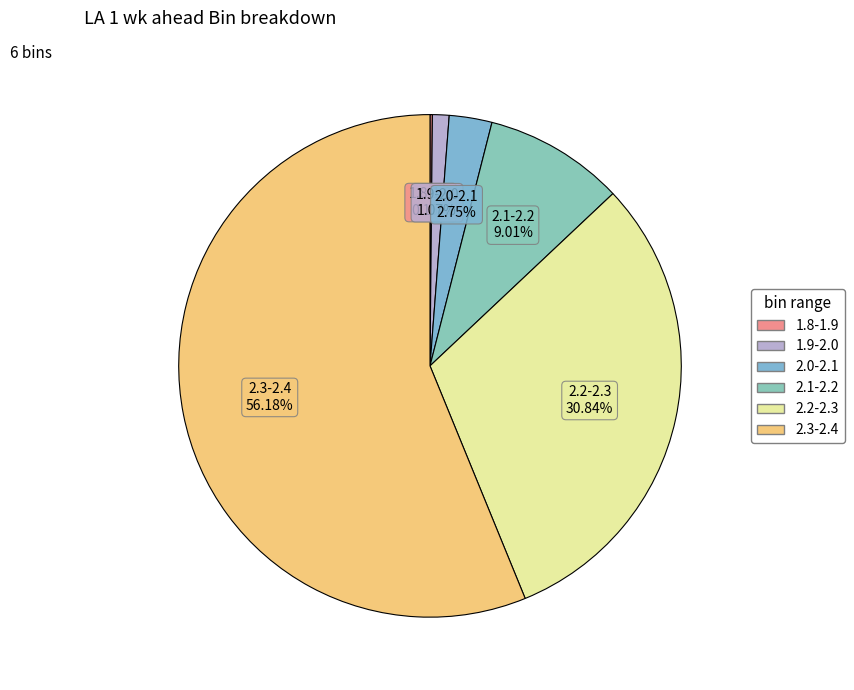

Do 2.1-2.2 and 2.3-2.4 together represent more than half of the pie?

Yes